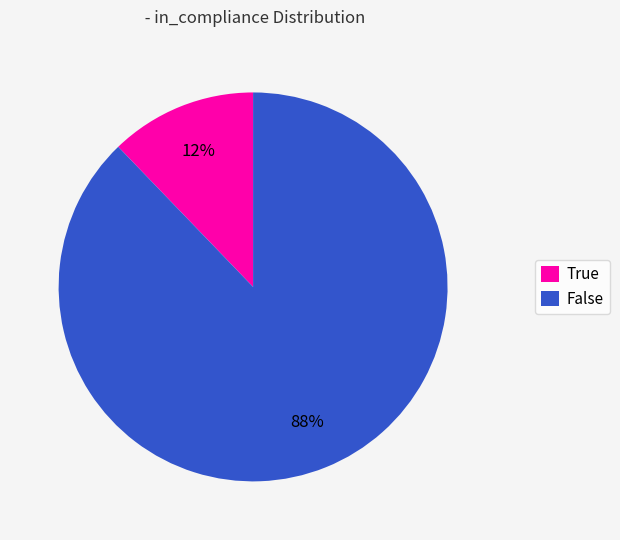

Approximately how many times larger is the value at True compared to False?

0.1